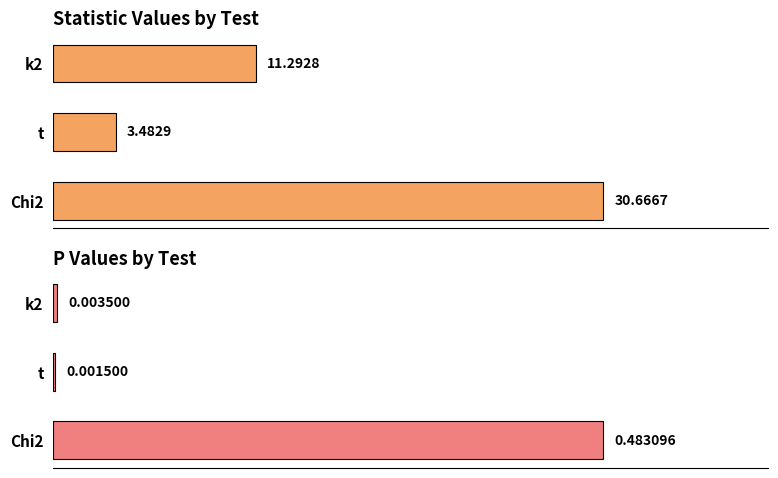

List the series in order of their peak value, lowest first.

P Value, Statistic